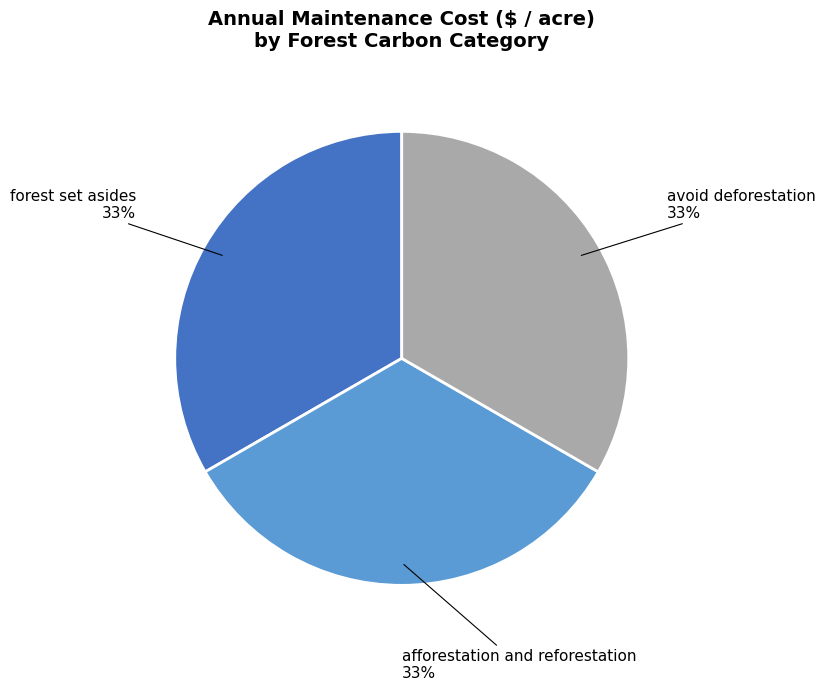

To the nearest percent, what is the average slice percentage?

33%